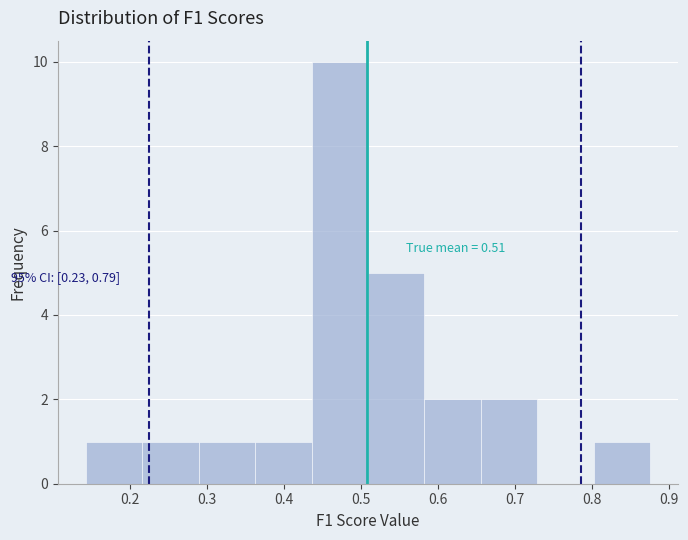

Over which range of the x-axis is the bar tallest?

0.44 to 0.51